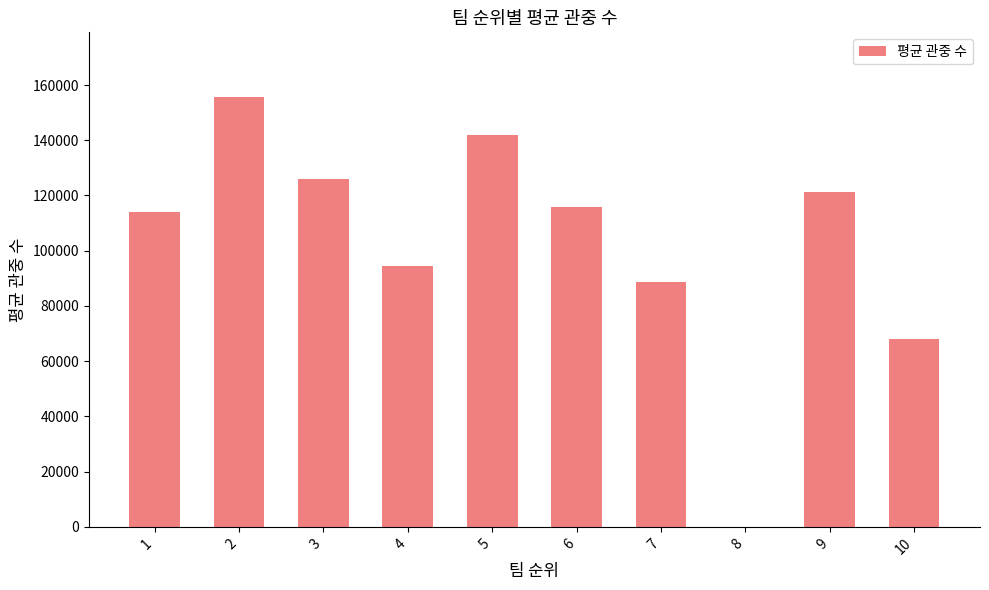

Is it true that the value at 4 is 51566.4?

False